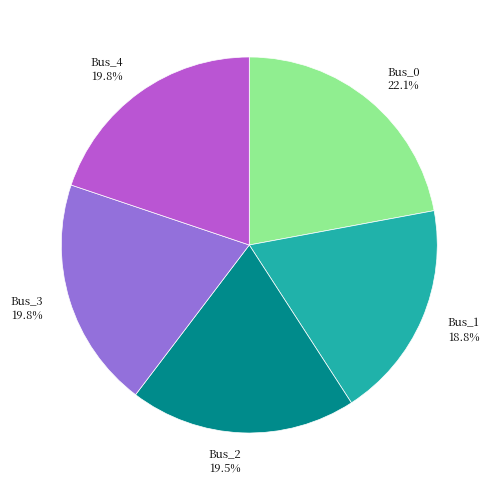

Does any single category account for the majority?

No